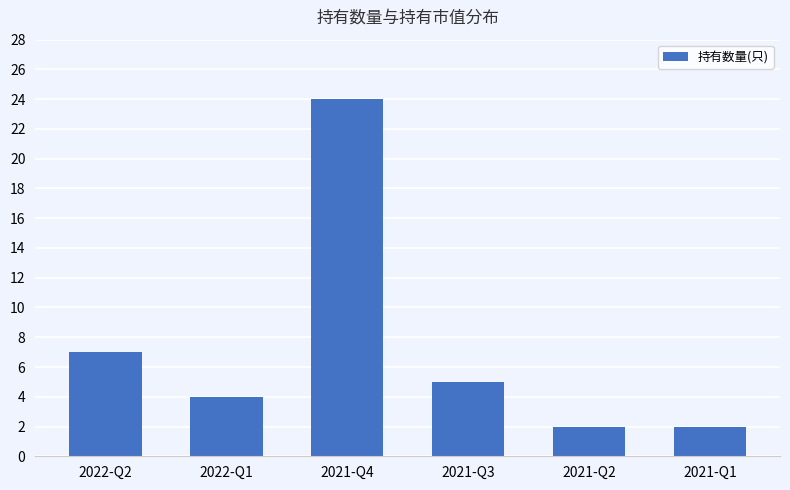

Count the number of categories in the chart.

6